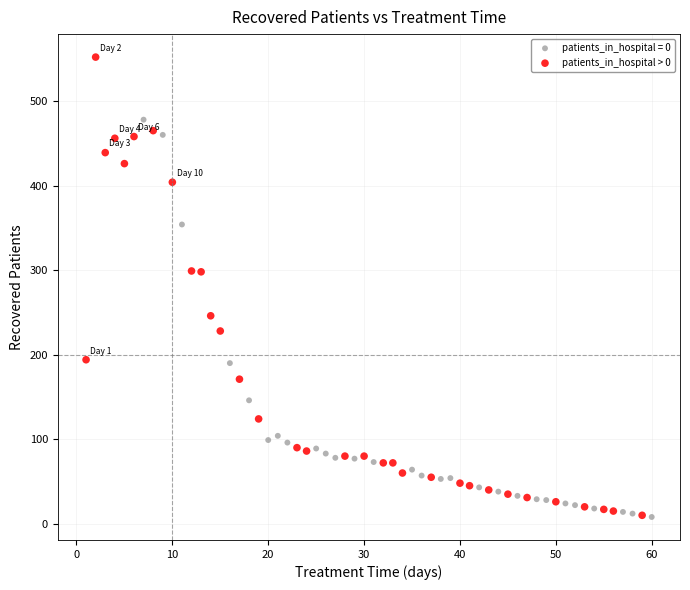

Which series has the widest spread of Y values?

patients_in_hospital > 0